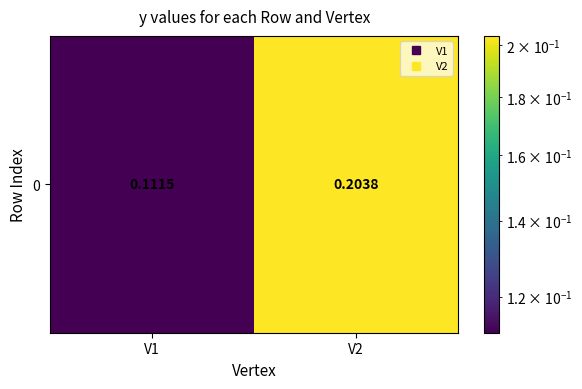

What is the approximate value at V2?

0.2